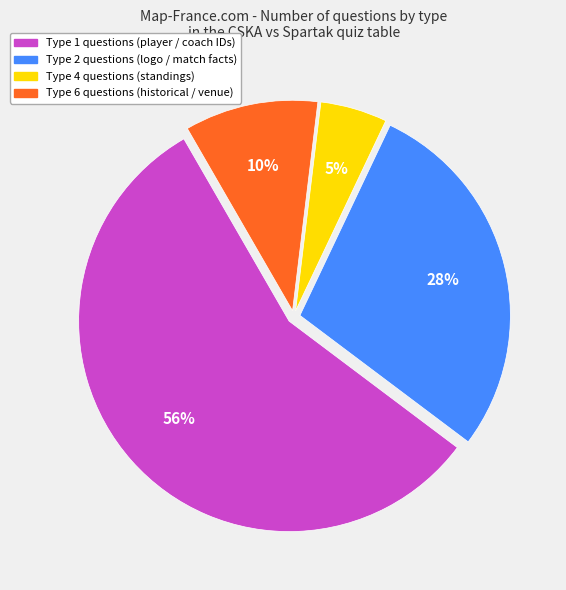

Combined, do Type 6 and Type 2 account for over 50%?

No